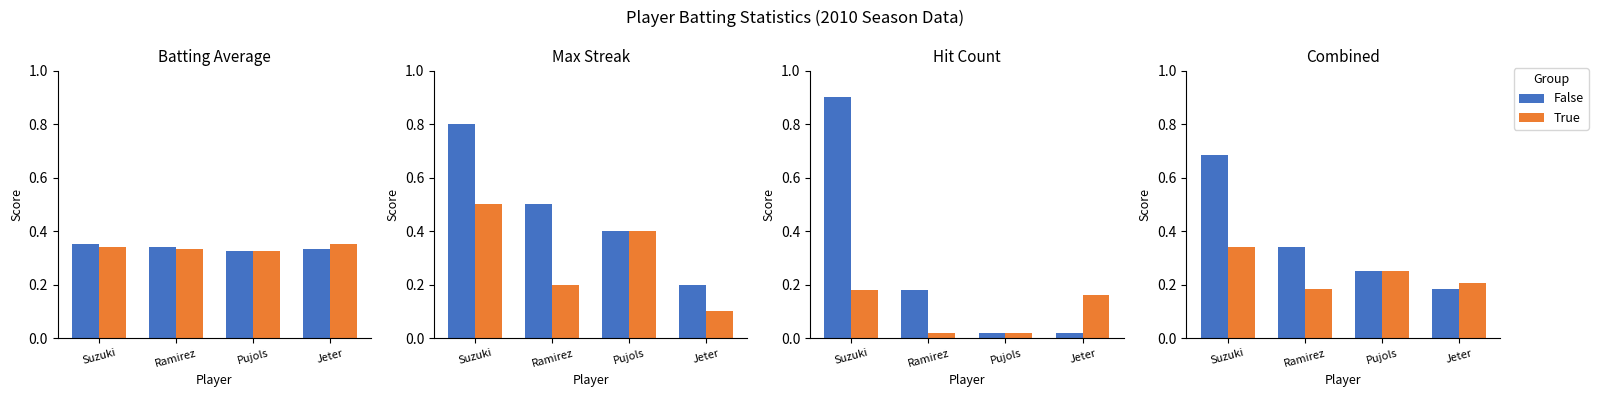

What is the lowest value of the True series?

0.2